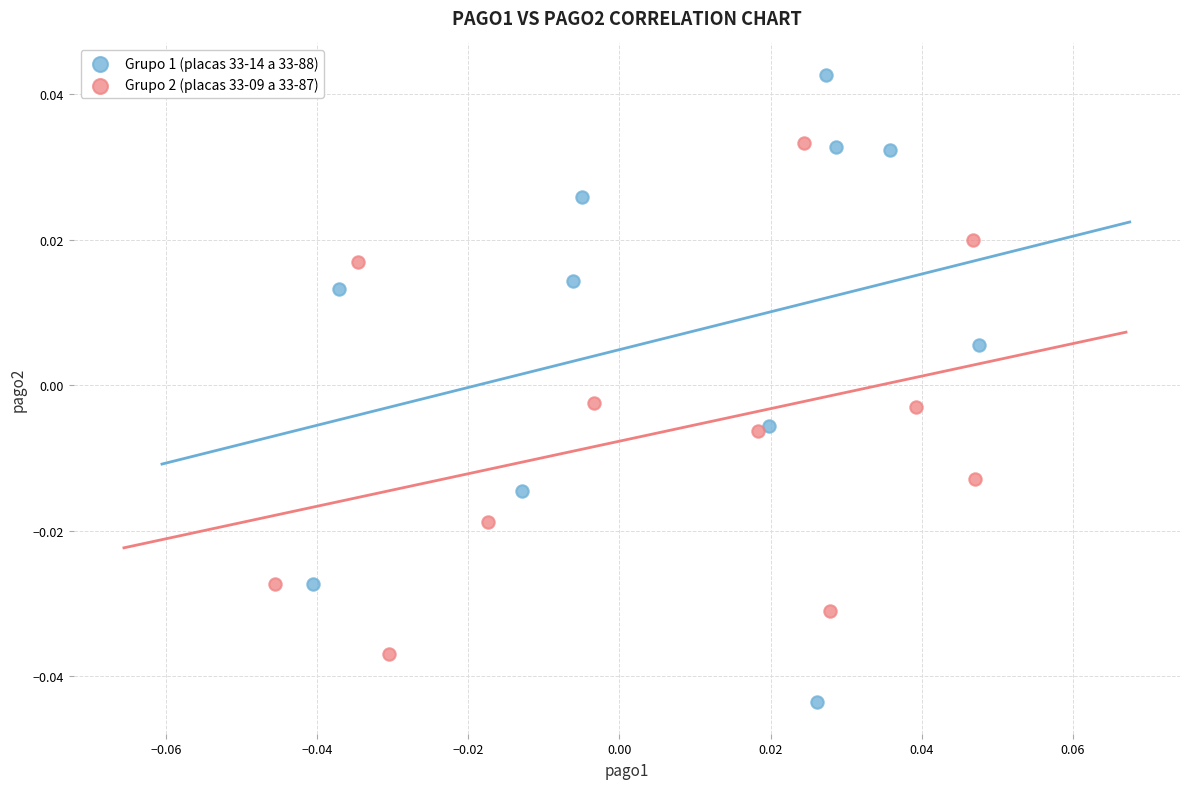

What are all the series names shown in the legend?

Grupo 1 (placas 33-14 a 33-88), Grupo 2 (placas 33-09 a 33-87)